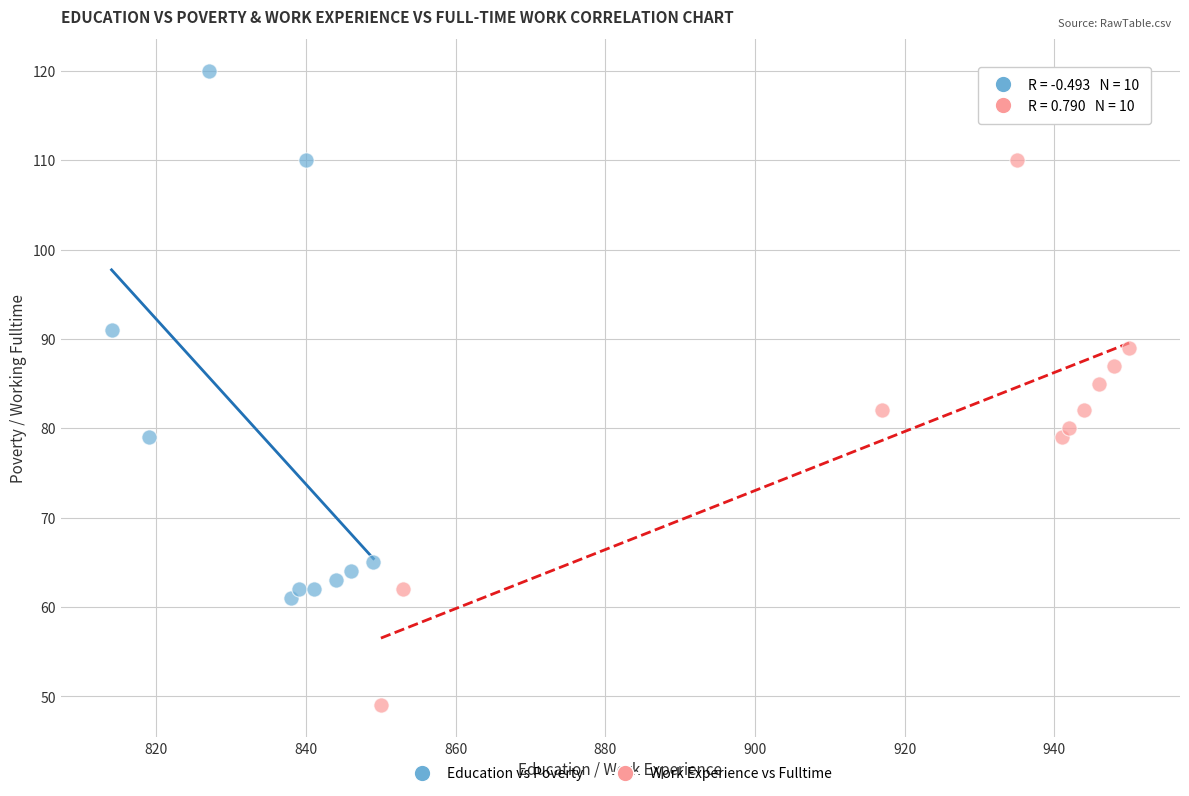

What are all the series names shown in the legend?

Education vs Poverty, Work Experience vs Fulltime